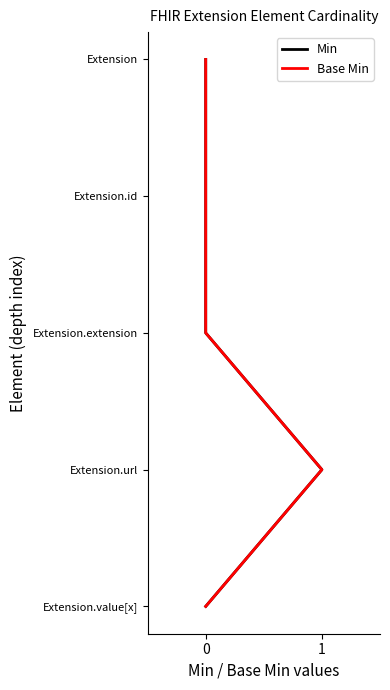

True or false: Min and Base Min cross at least once.

False